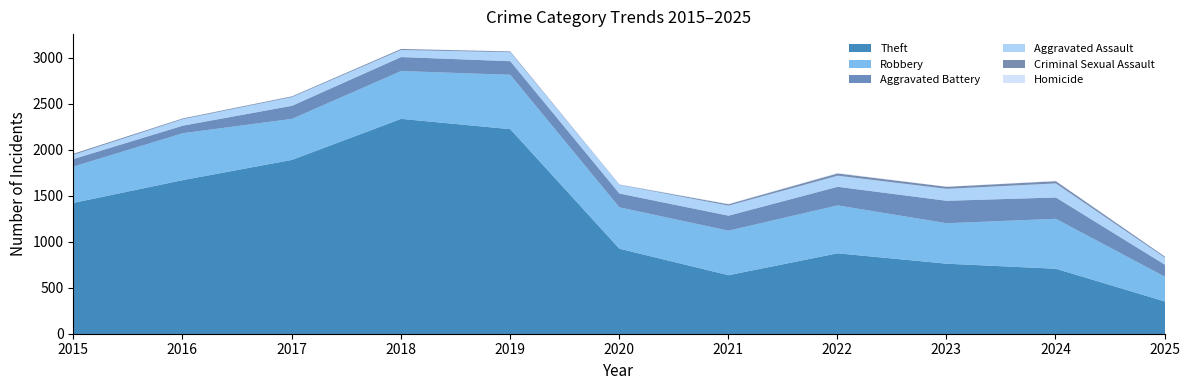

What is the total value across all series at 2015?

1964